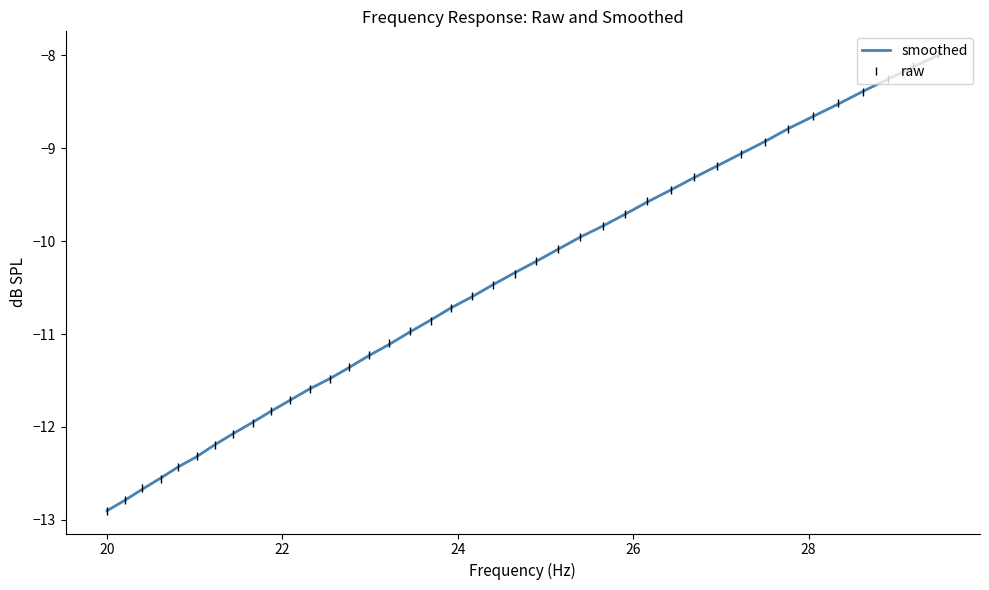

Which series has the largest range (max minus min)?

raw